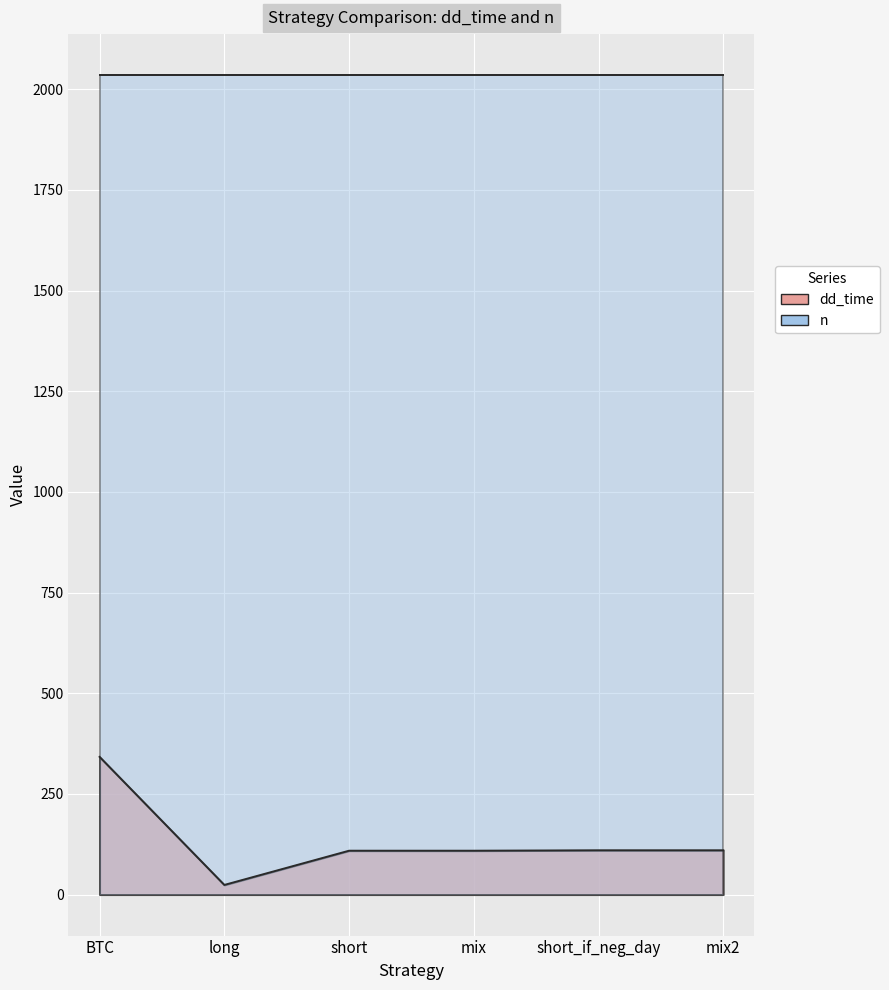

What is the ratio of the value at long to the value at short_if_neg_day?

0.2